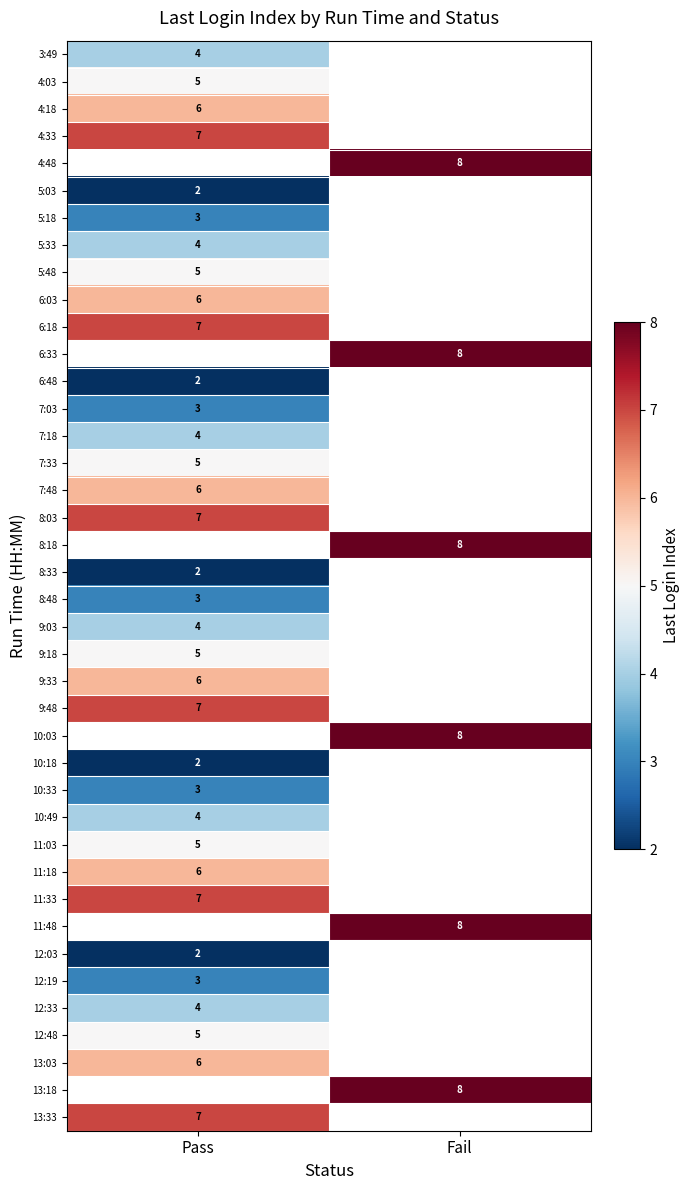

Is it true that 13:18 equals 8 at Fail?

True